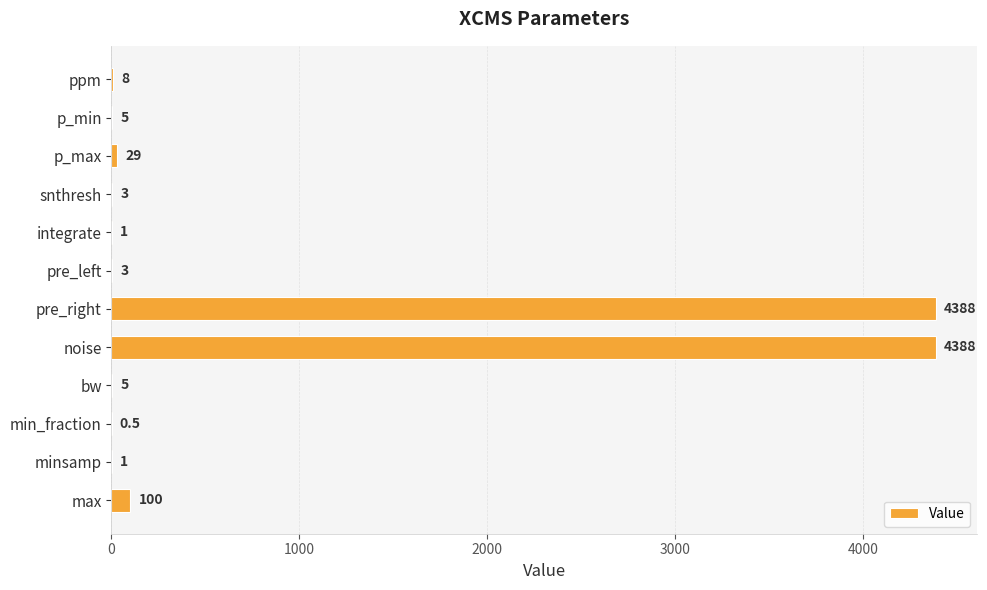

Where is the data nearest to the value 2194?

max